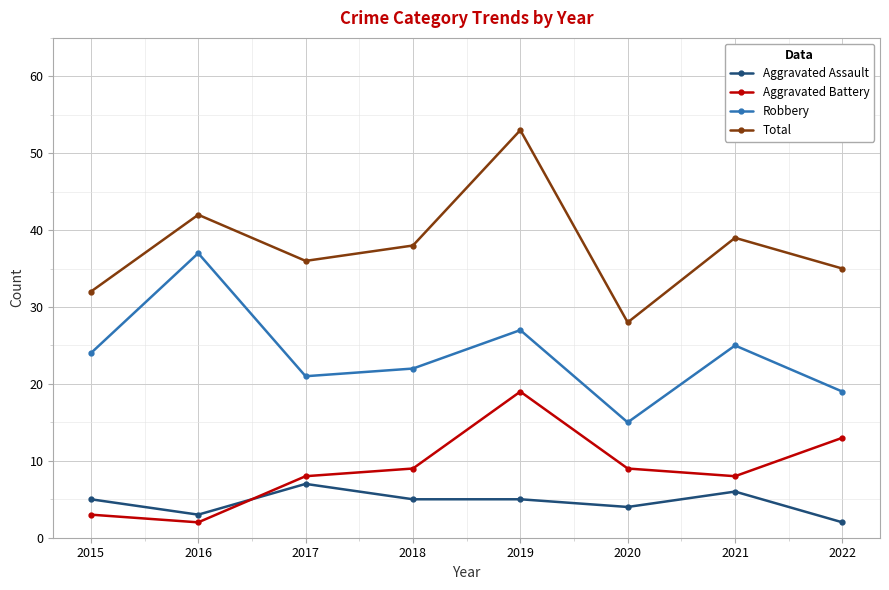

What is the approximate value of Aggravated Battery at 2022, to the nearest 5?

15